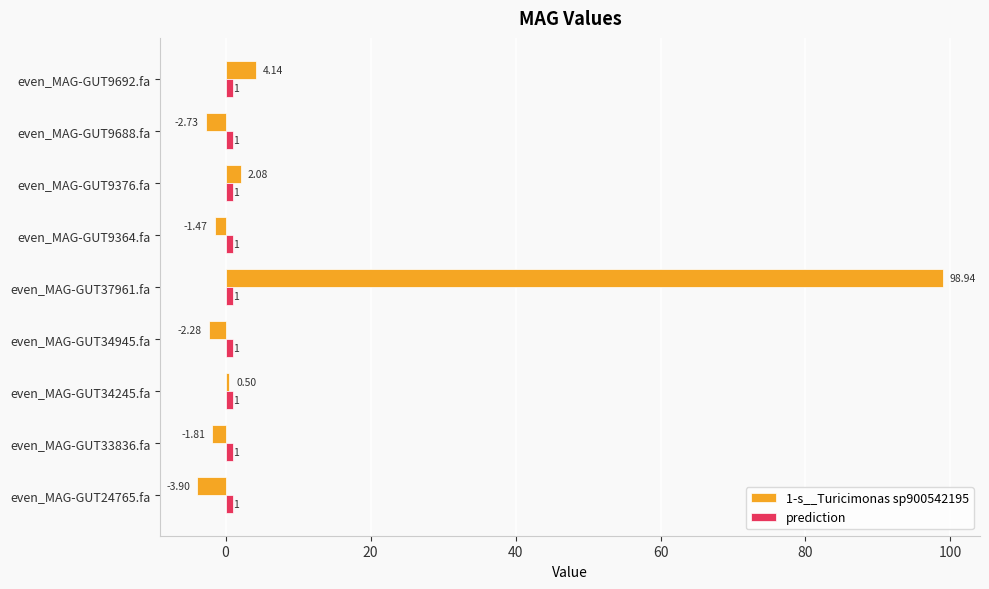

At which category is the sum across all series the highest?

even_MAG-GUT37961.fa